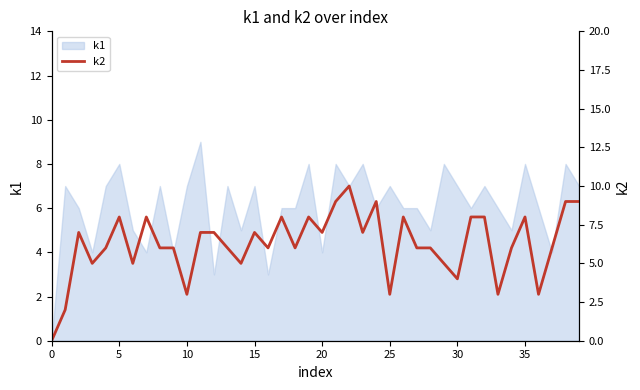

What is the greatest value displayed?

10